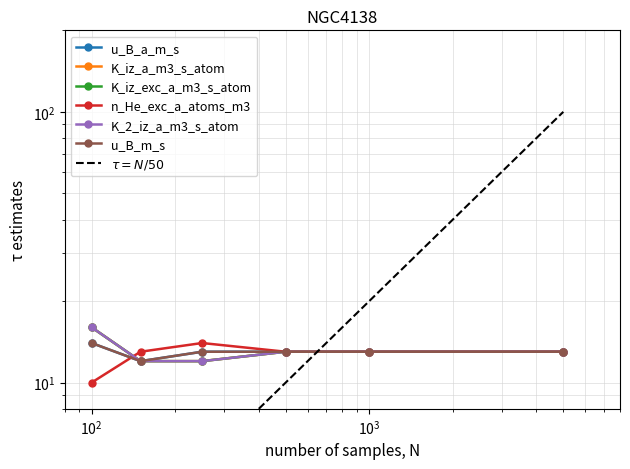

Count the number of data series in this chart.

6